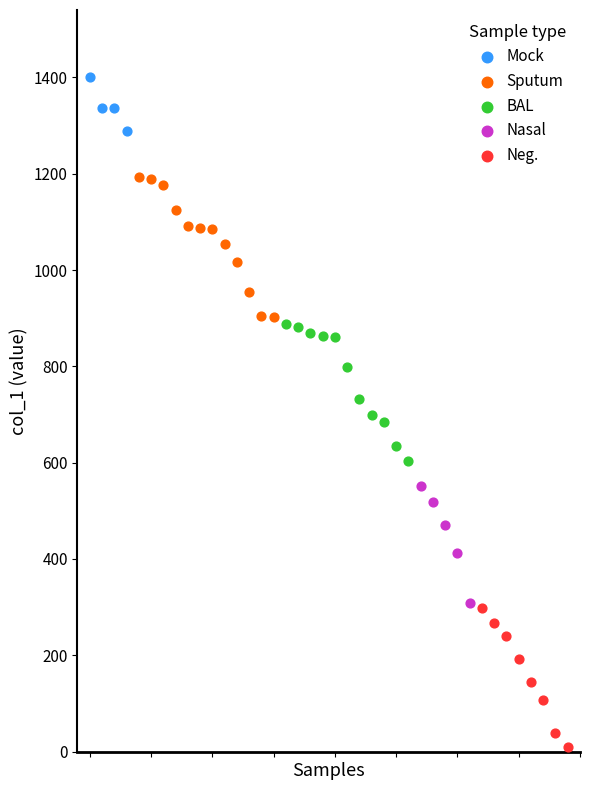

Which has a higher value, 19 or 10?

10